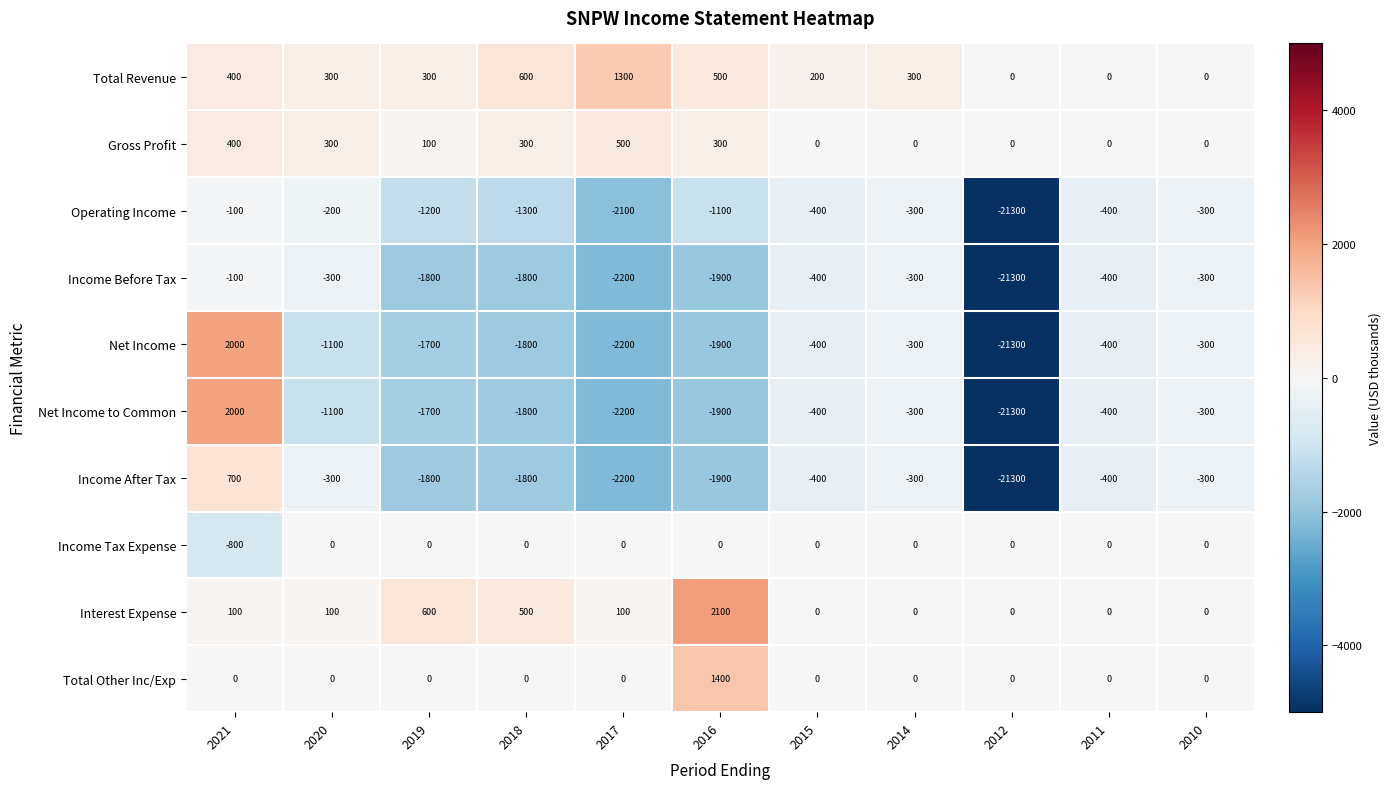

What is the sum of all Total Revenue values?

3900